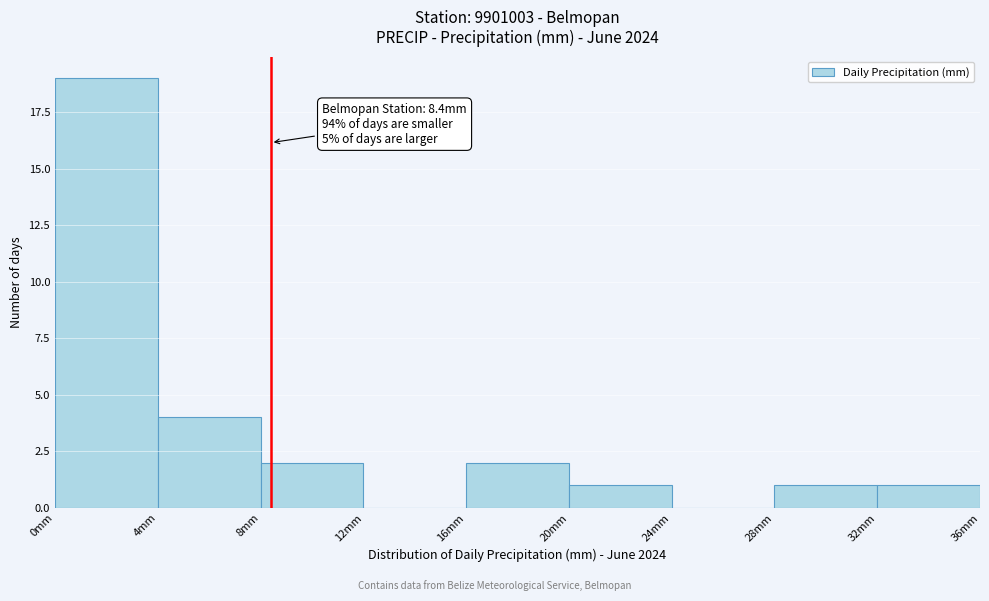

Over which range of the x-axis is the bar tallest?

0 to 4